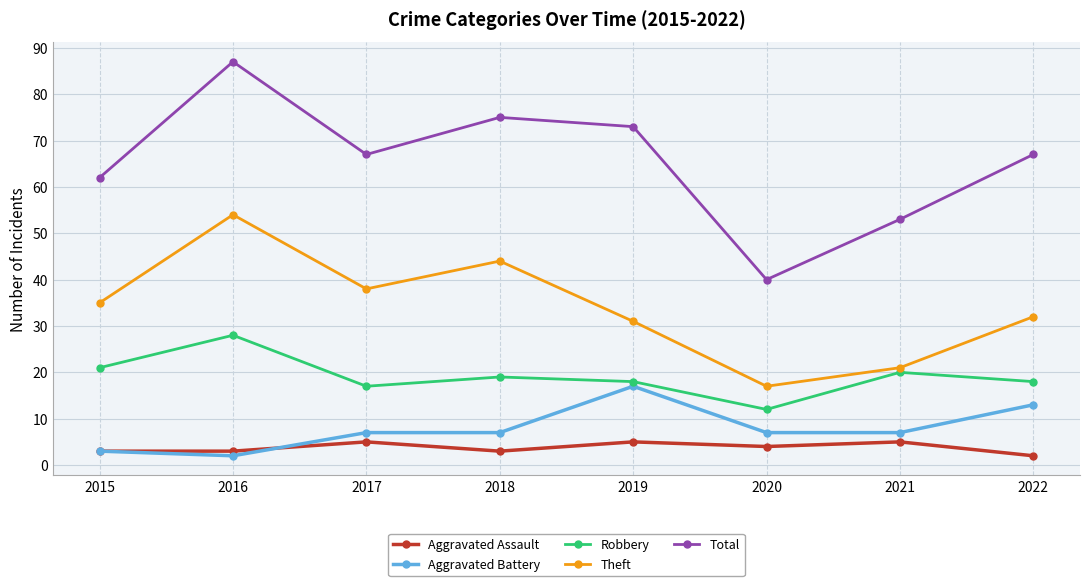

Which label corresponds to the largest value in the chart?

2016